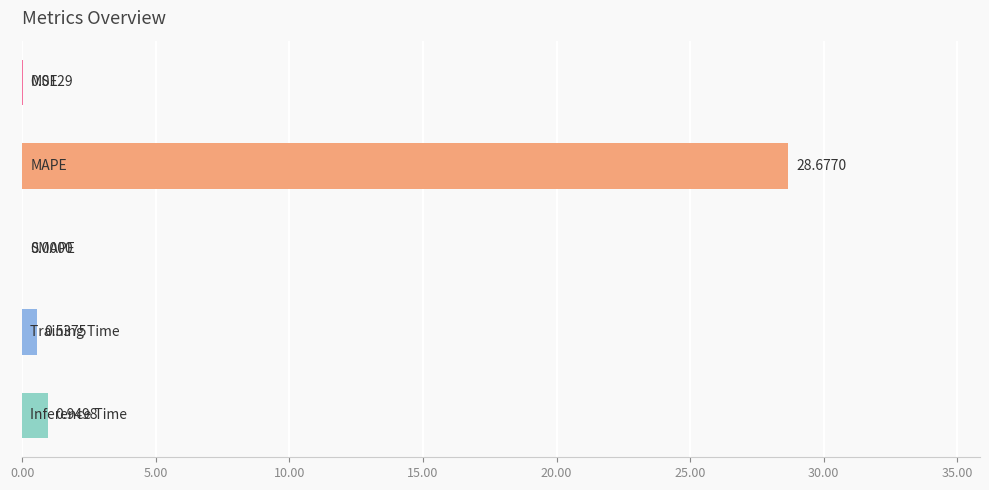

How many categories are shown in the chart?

5